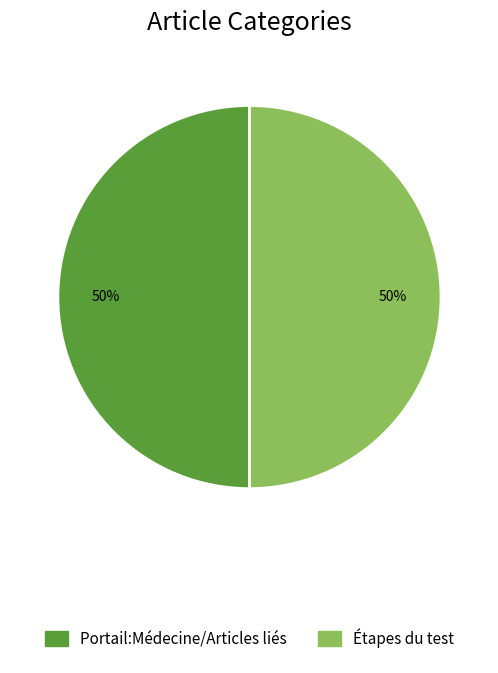

Is the sum of Portail:Médecine/Articles liés and Étapes du test greater than half?

Yes